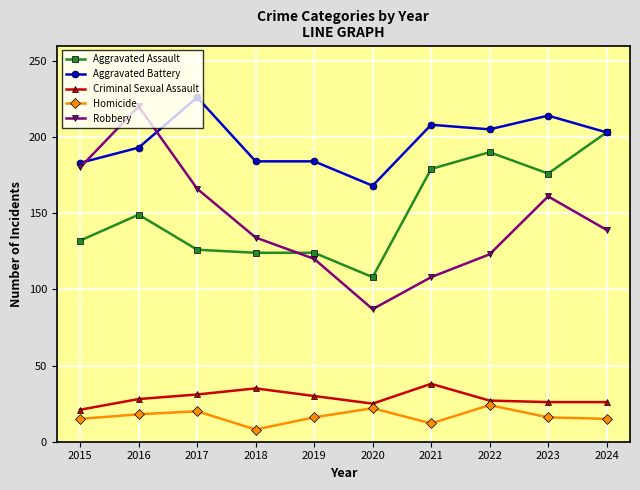

What is the difference between the Robbery values at 2018 and 2023?

27